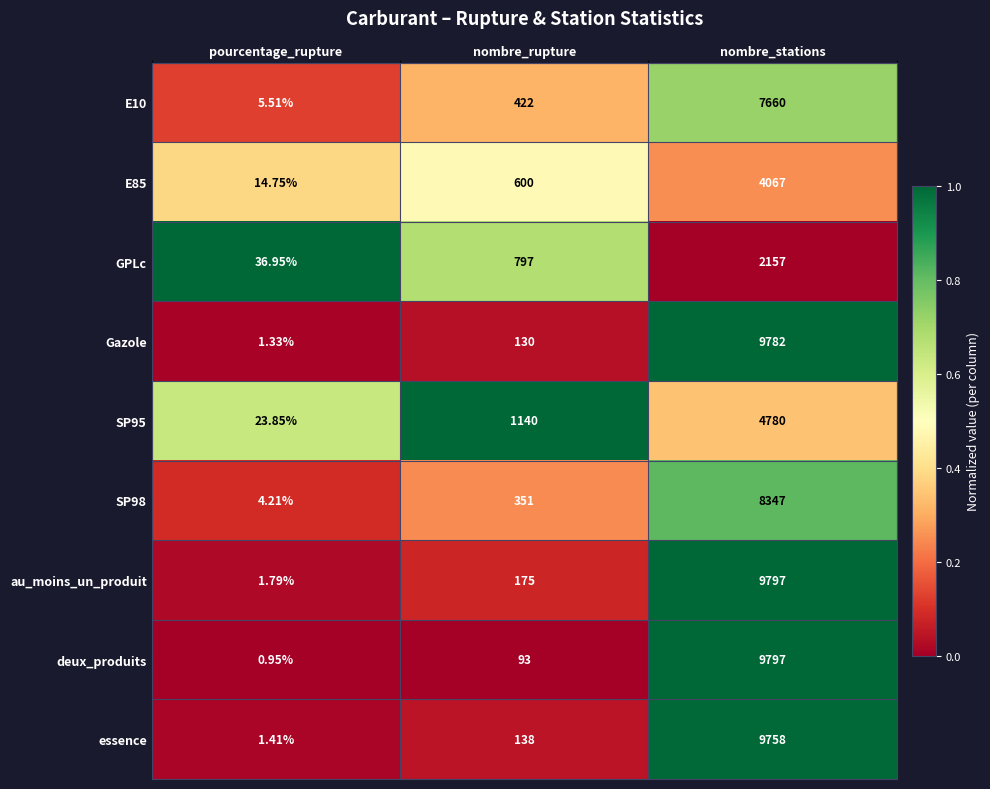

Count the number of categories in the chart.

3